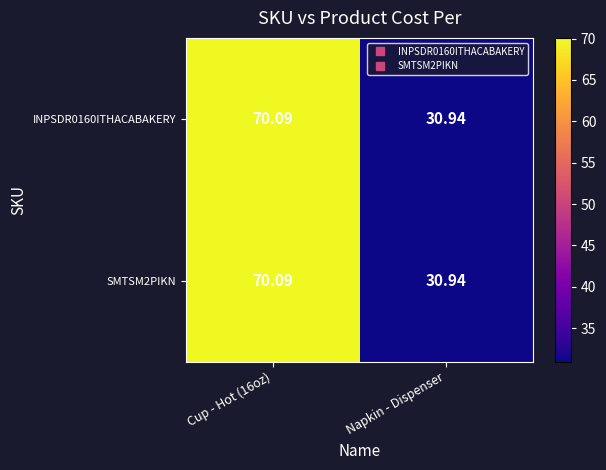

Is the value of SMTSM2PIKN at Napkin - Dispenser greater than the value of INPSDR0160ITHACABAKERY at Cup - Hot (16oz)?

No